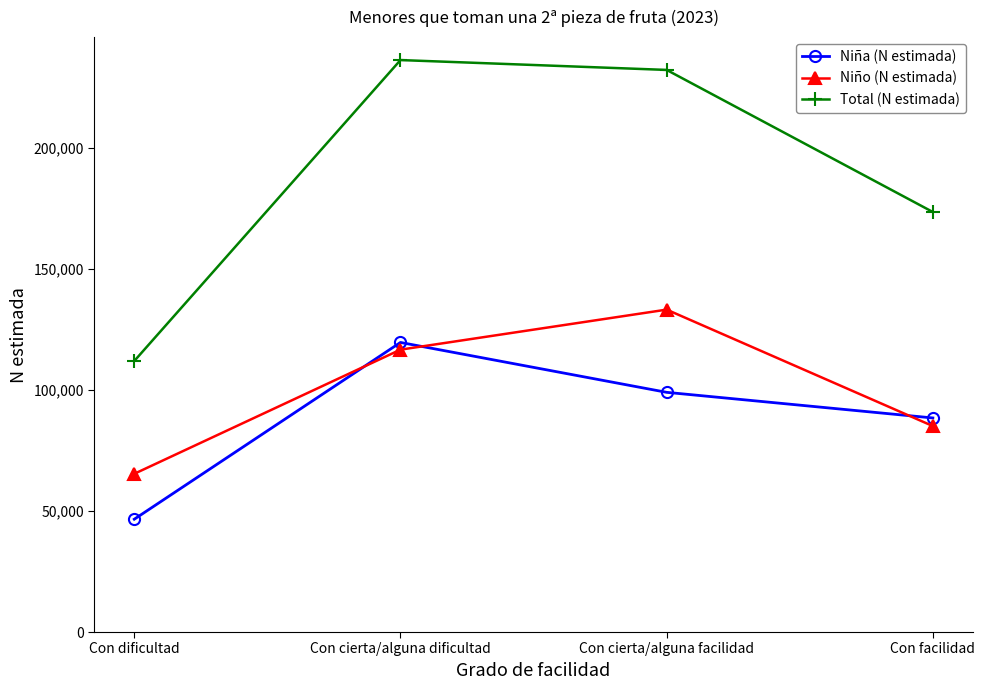

What is the value of the Total (N estimada) point at the 1st from the left?

112043